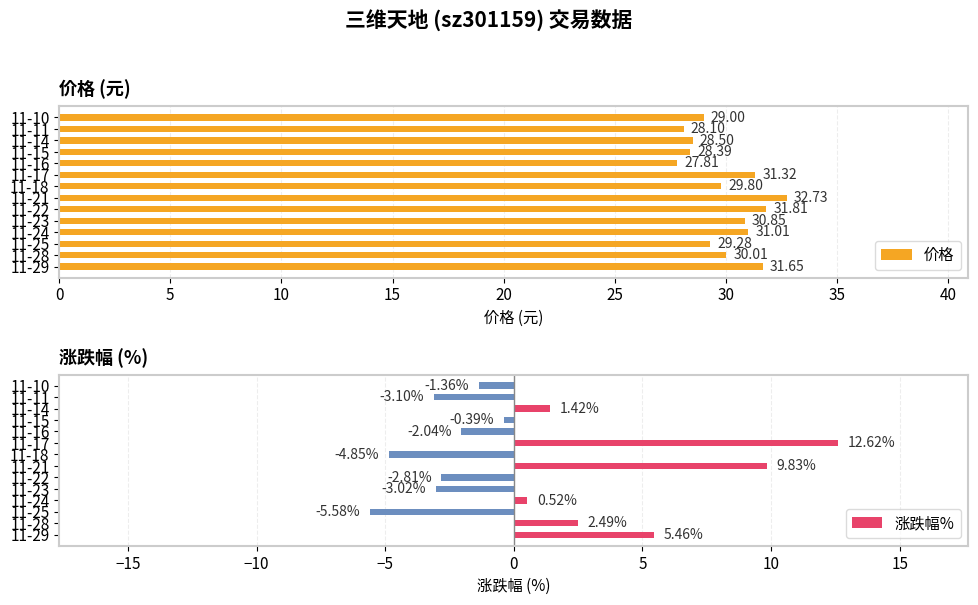

How many groups of bars are there?

14